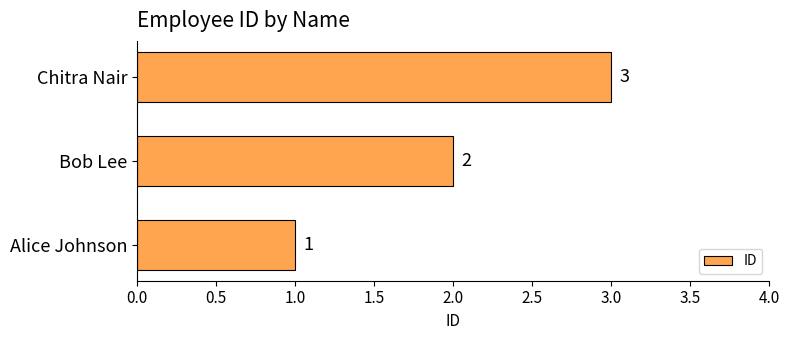

Approximately how many times larger is the value at Bob Lee compared to Alice Johnson?

2.0